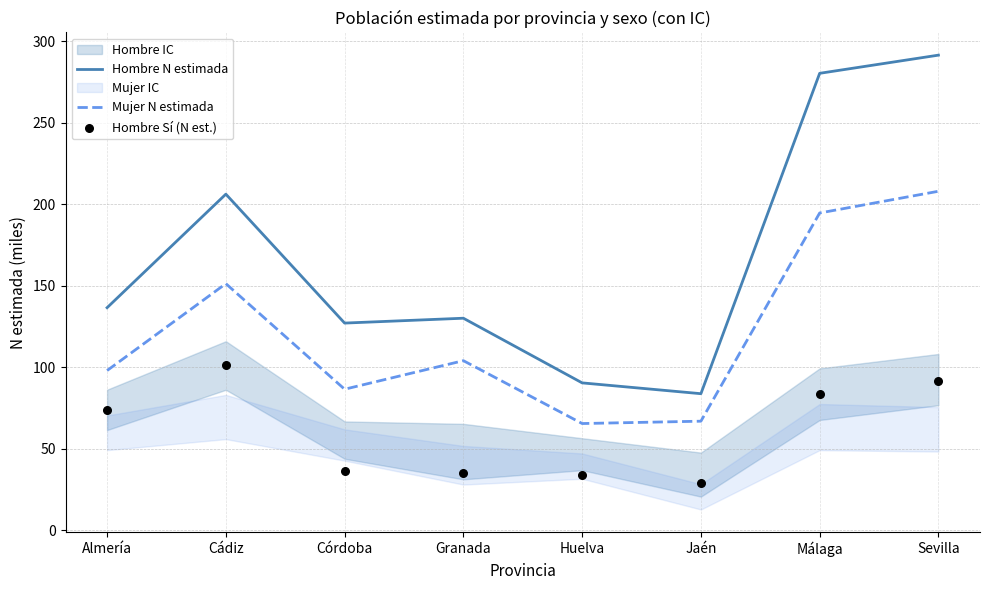

Is the value of Hombre Sí (N est.) at Jaén greater than the value of Mujer N estimada at Córdoba?

No